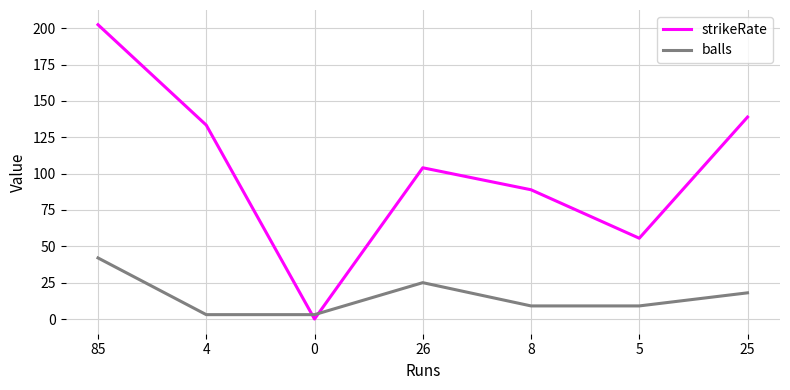

How many intersections are there between balls and strikeRate?

2